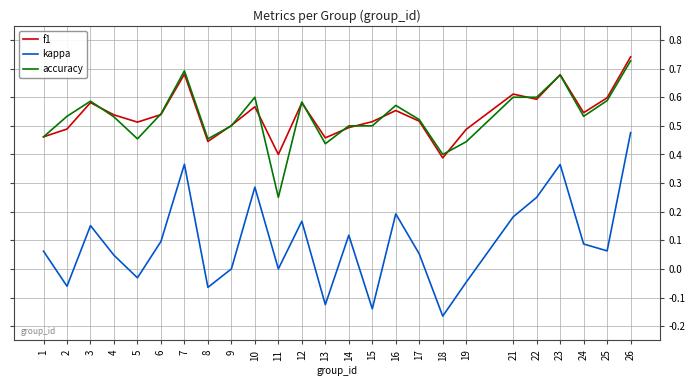

What are all the series names shown in the legend?

f1, kappa, accuracy